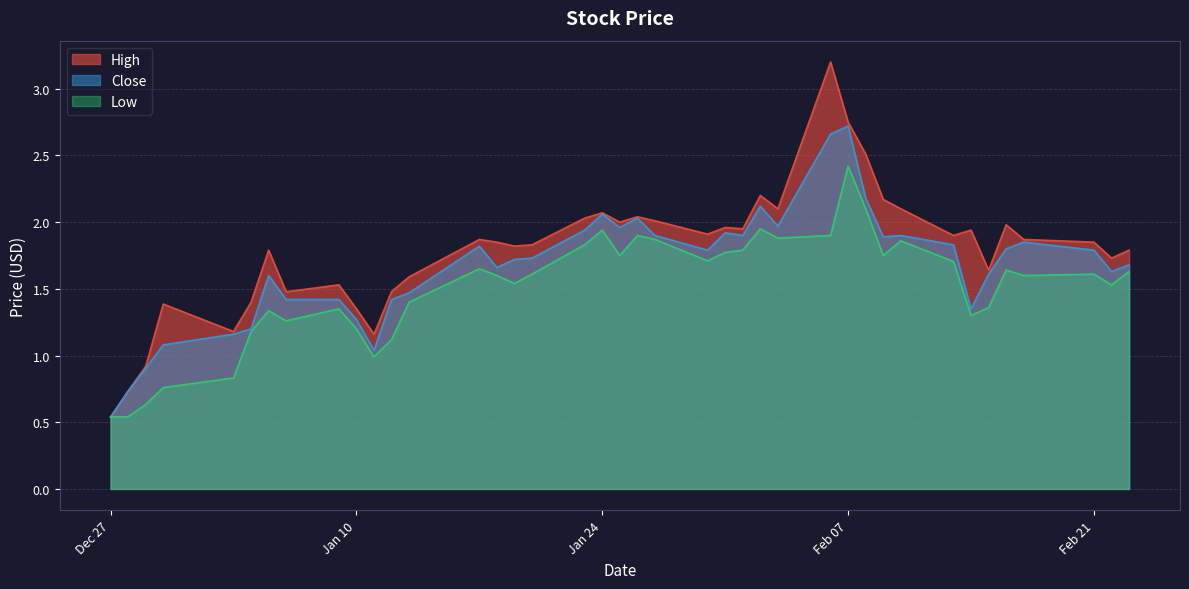

Which series changed the most between 2023-01-31 and 2023-02-03?

High